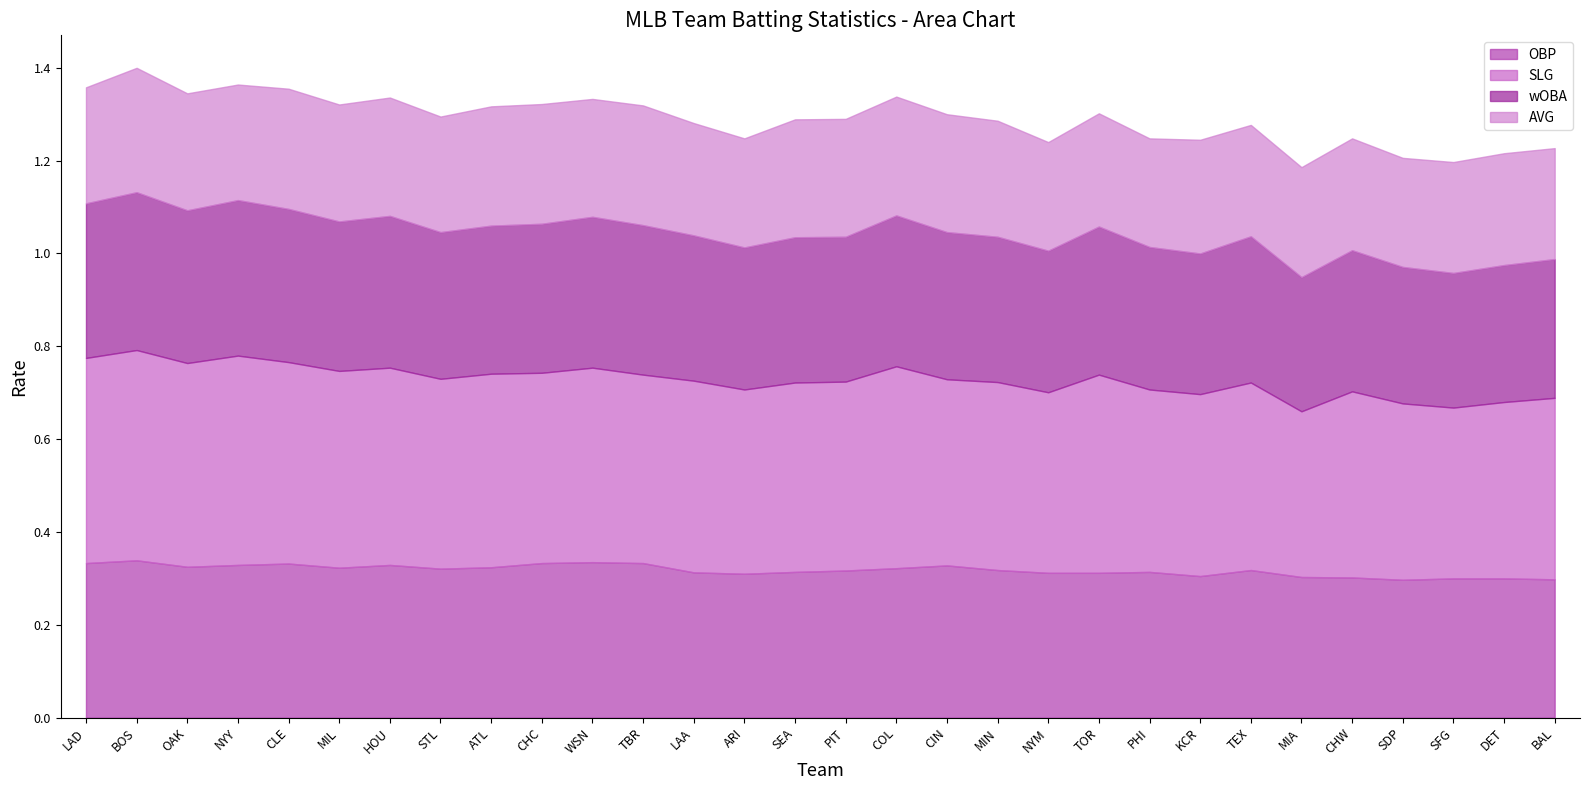

Is it true that OBP equals 0.2 at ARI?

False